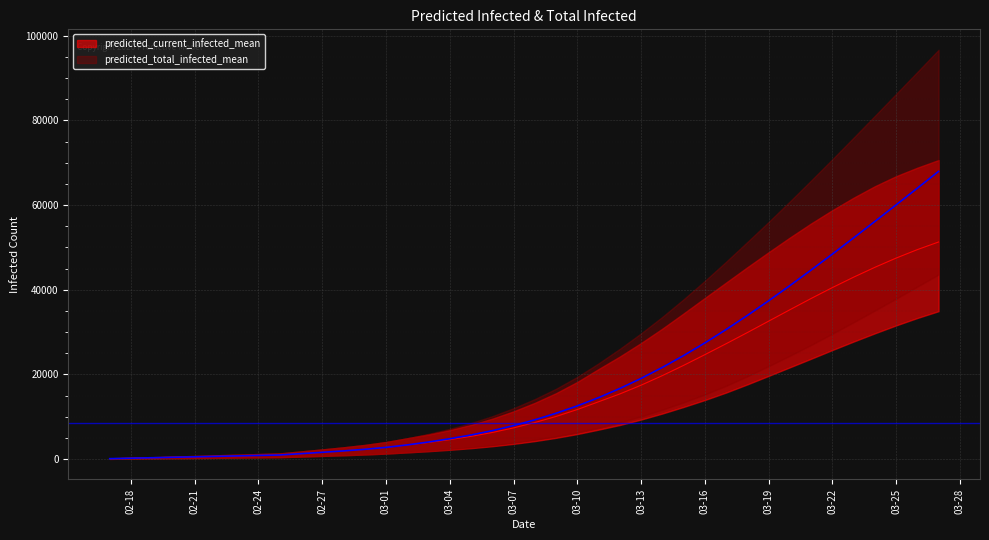

The predicted_current_infected_mean series shows 22131 at 2020-03-15. True or false?

True